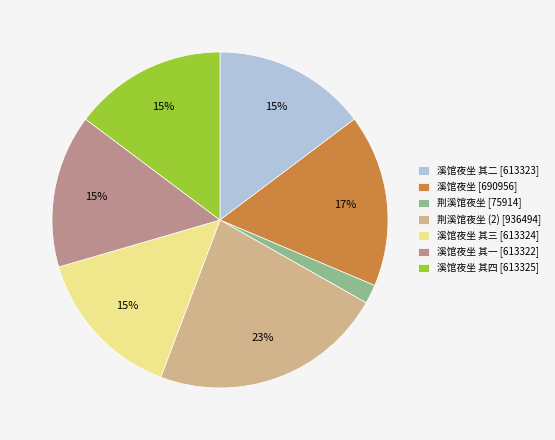

Which slice is the smallest?

荆溪馆夜坐 [75914]